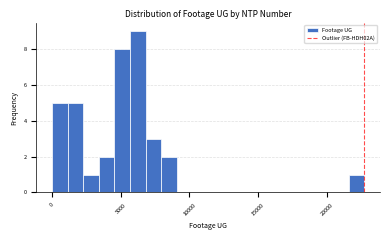

Read against the x-axis, roughly where is the centre of the tallest bar?

6000